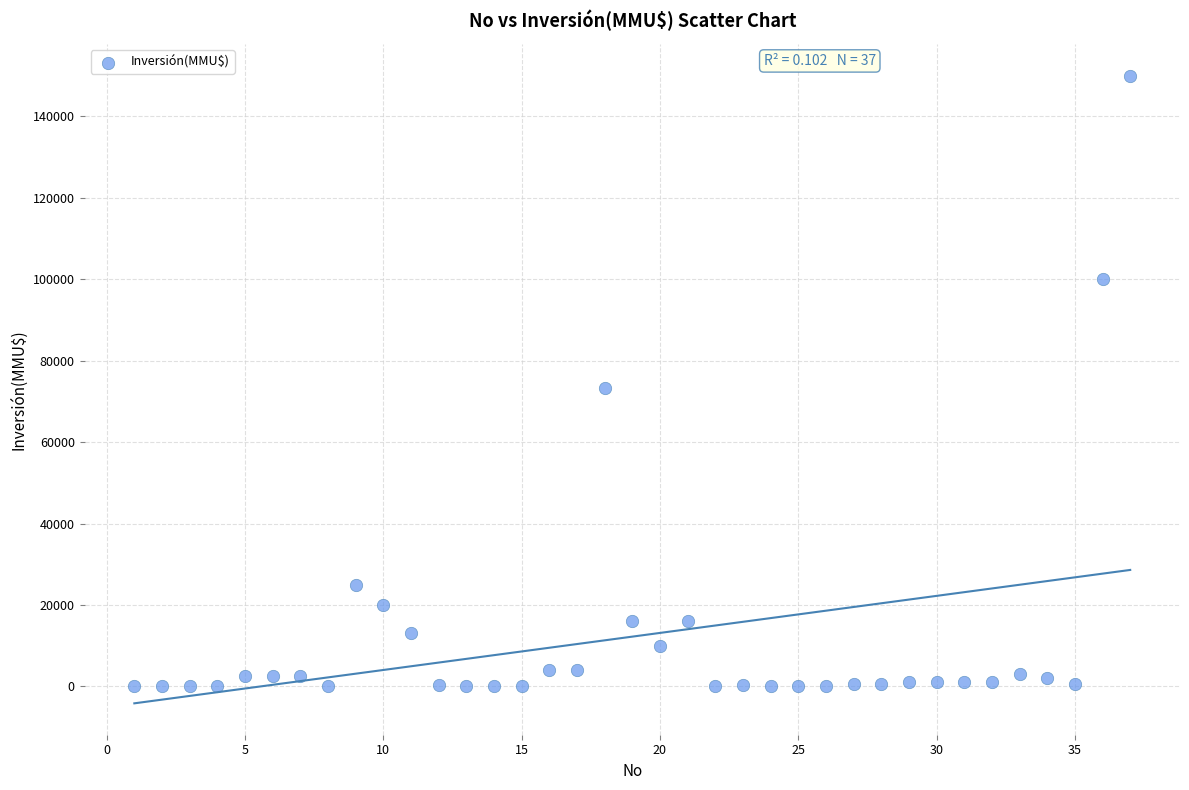

What is the range of Y values (max minus min)?

150000